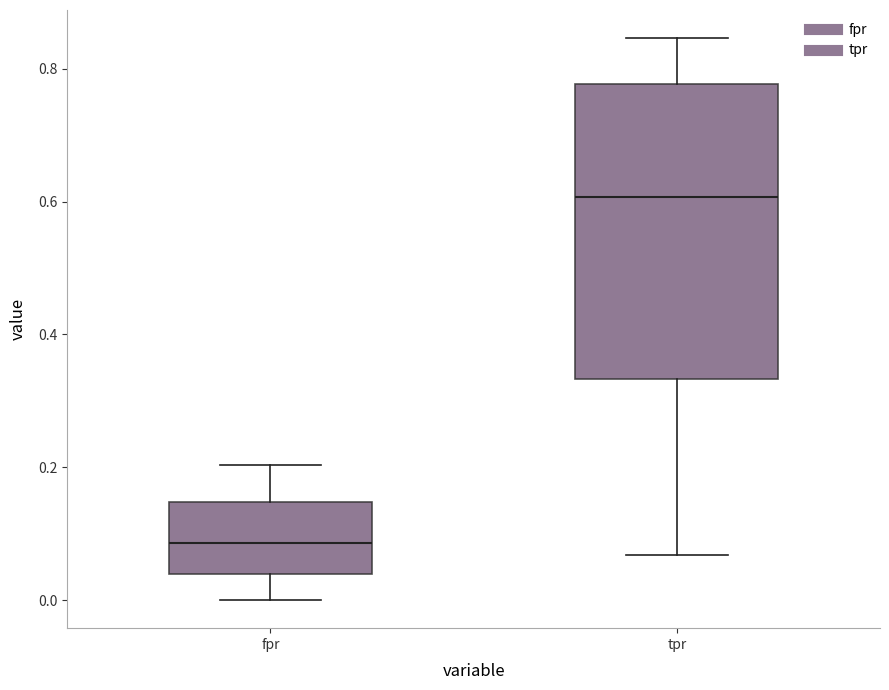

Which box is the tallest, from its lower edge to its upper edge?

tpr